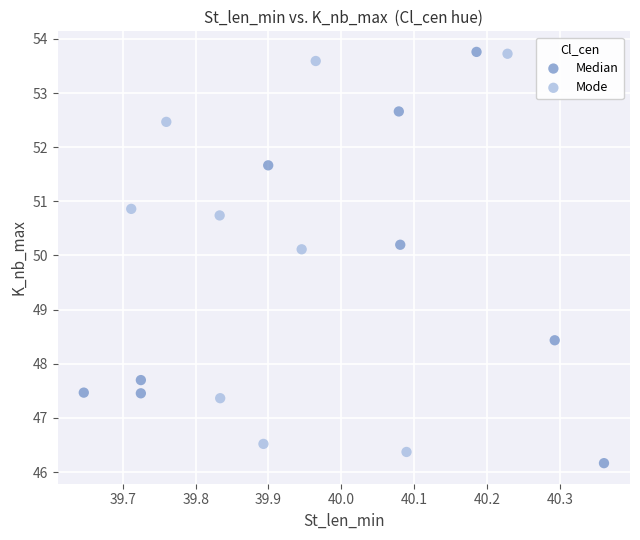

What are all the series names shown in the legend?

Median, Mode